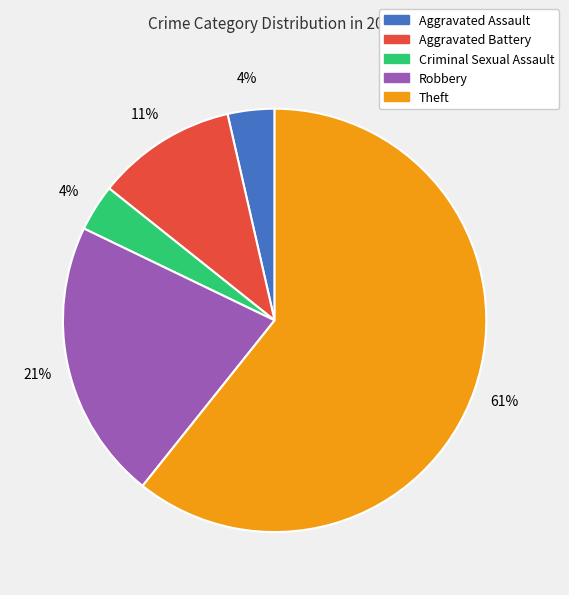

Is the sum of Aggravated Battery and Criminal Sexual Assault greater than half?

No